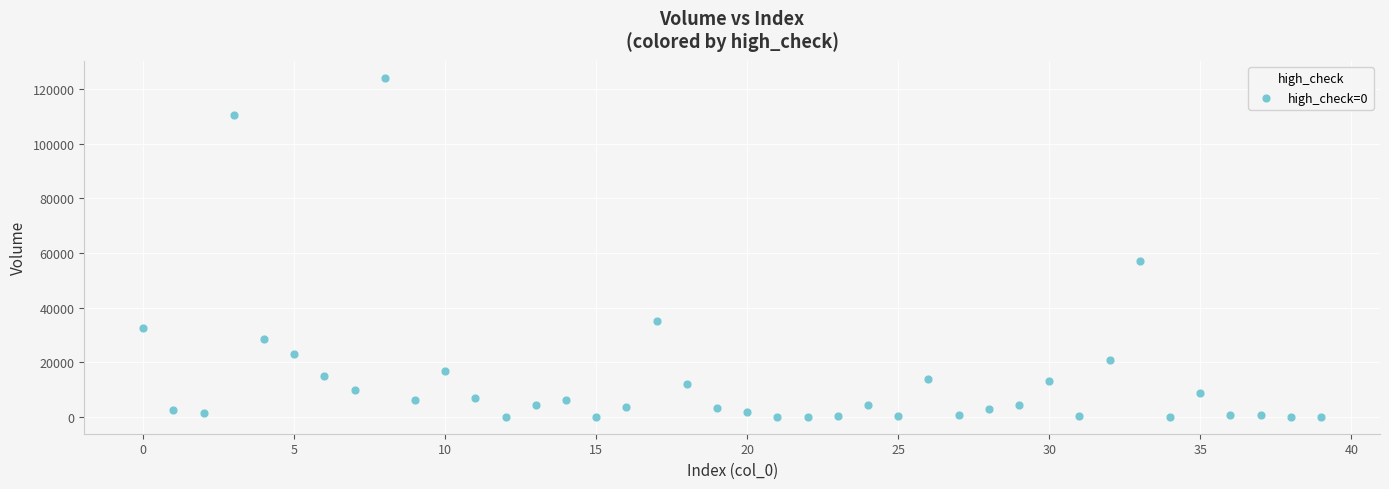

What is the range of Y values (max minus min)?

124034.4